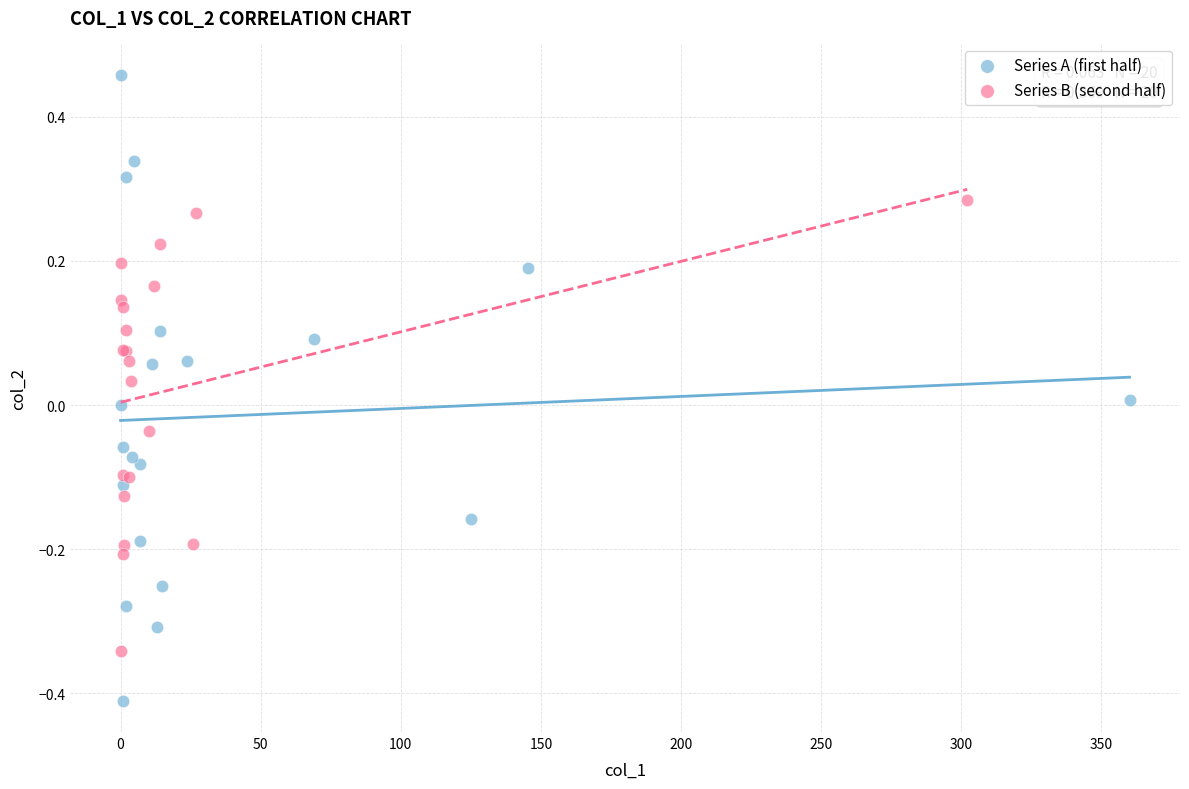

Which series contains the highest Y value?

Series A (first half)